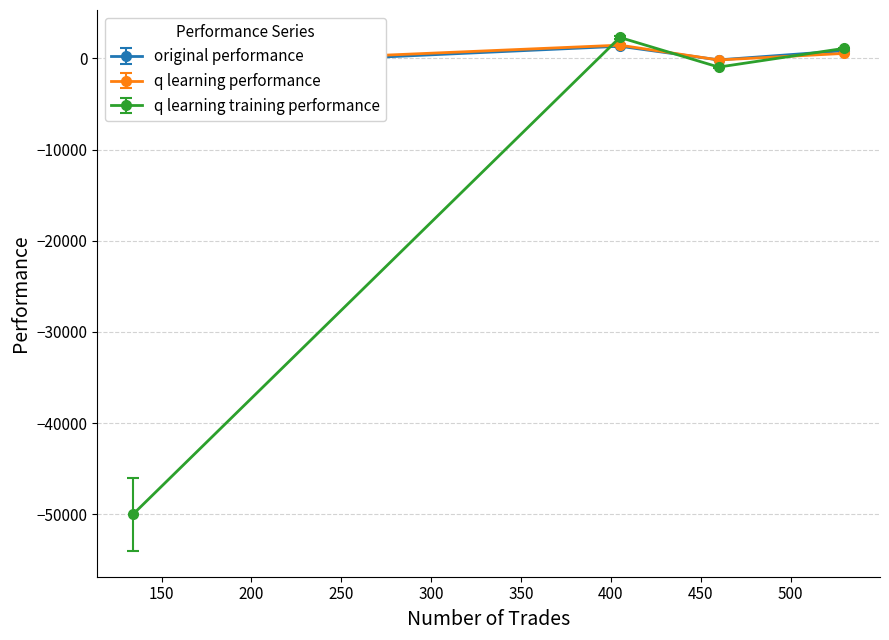

The value of q learning performance at 530 is 537.4. True or false?

True